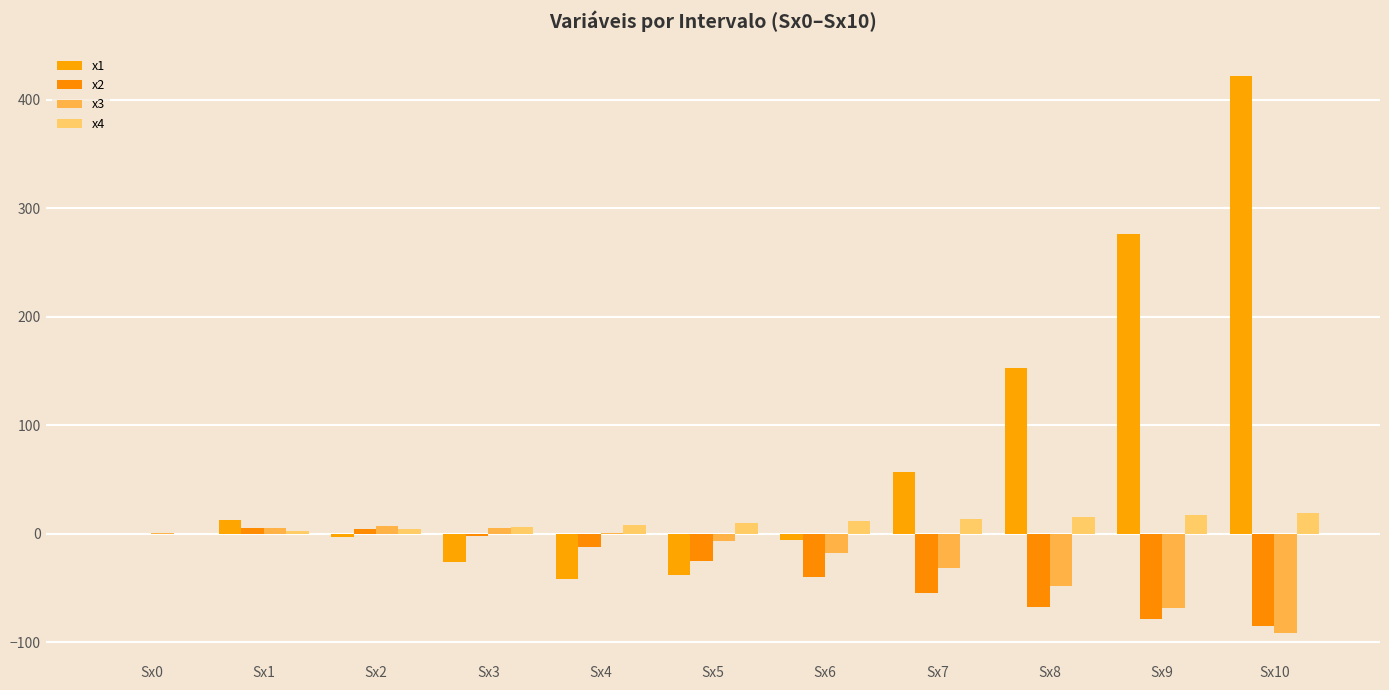

What value does the x3 series have at Sx4?

1.0